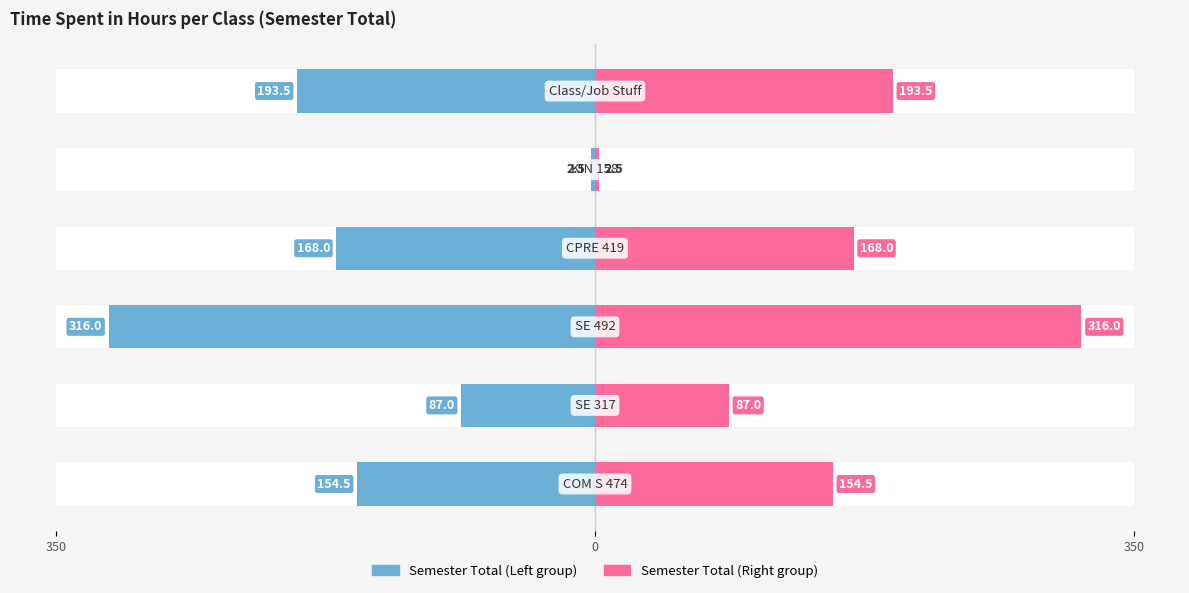

At 350, list the series in order from largest to smallest.

SE 492 / CPRE 419 / Class-Job group, COM S 474 / SE 317 / KIN 158 group